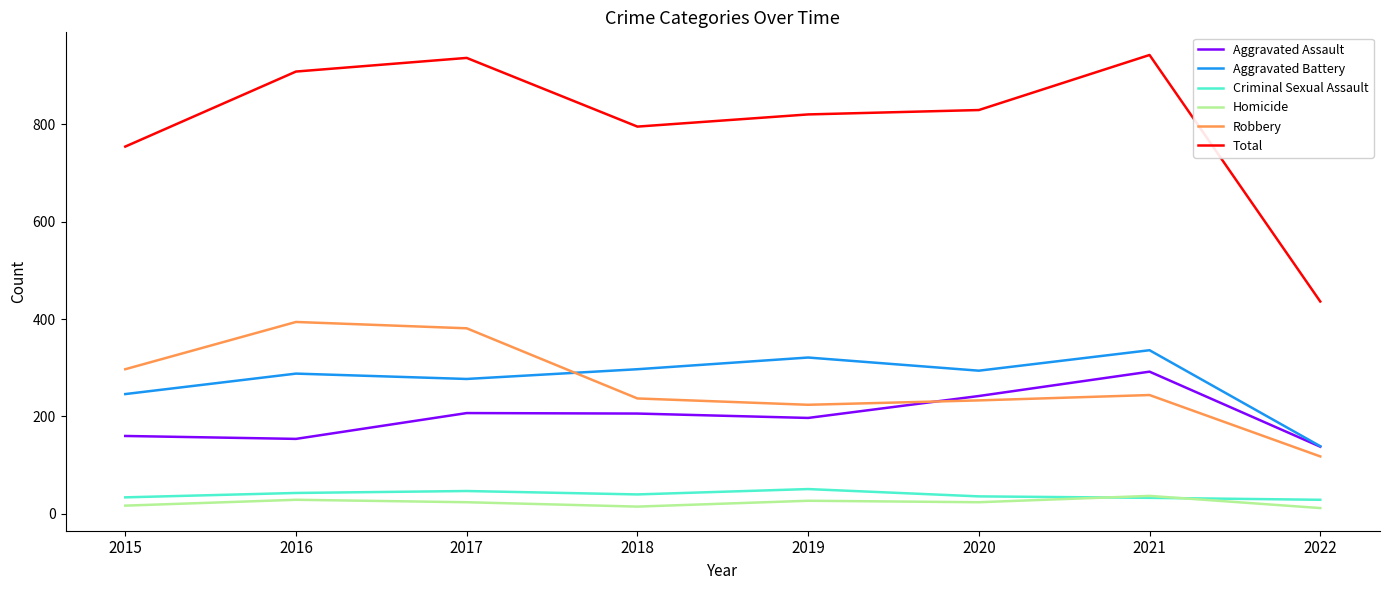

List the series in order of their peak value, highest first.

Total, Robbery, Aggravated Battery, Aggravated Assault, Criminal Sexual Assault, Homicide